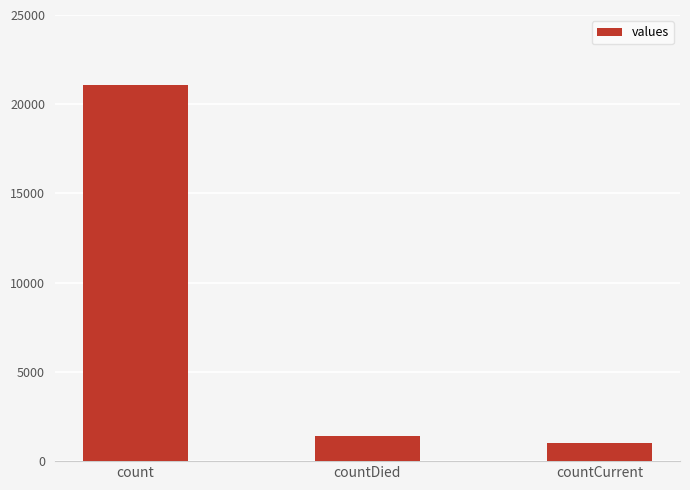

True or false: the data shows 1006 at countCurrent.

True